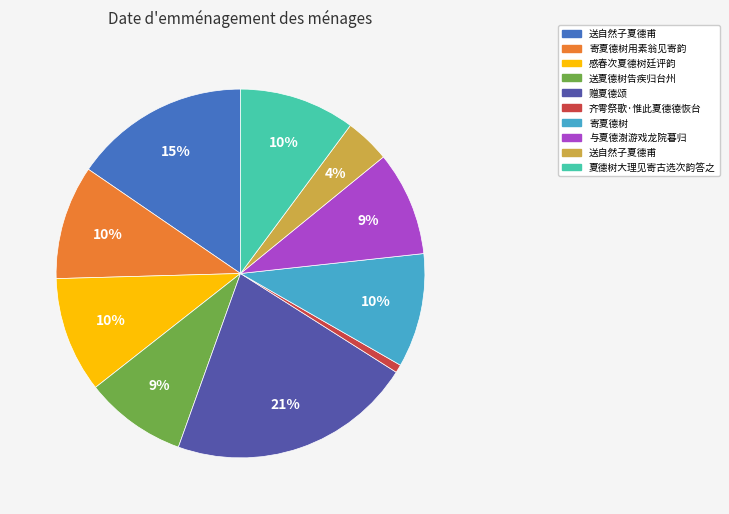

To the nearest percent, what is the average slice percentage?

10%